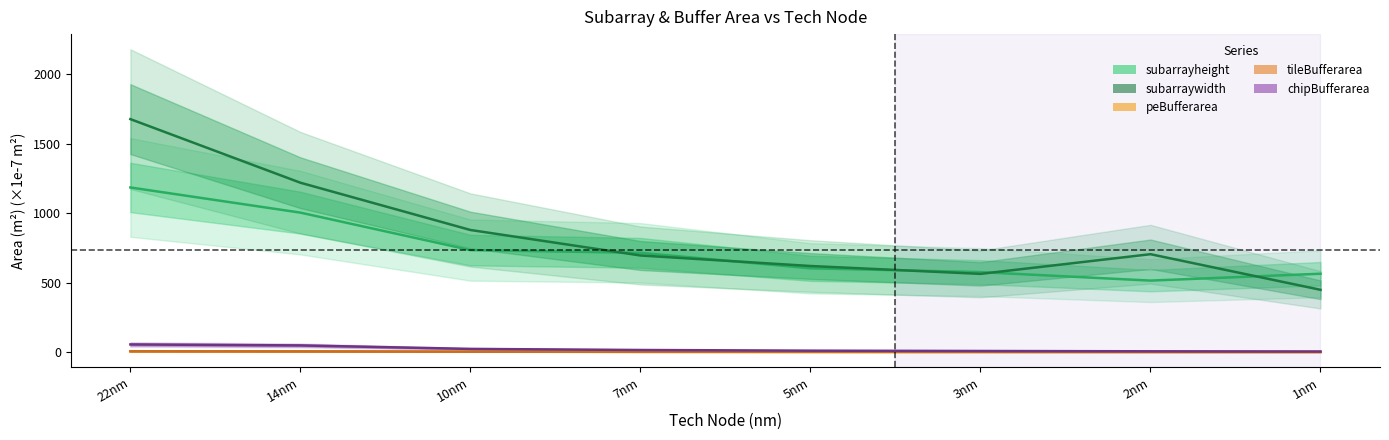

Which category has the highest value in the chipBufferarea series?

22nm